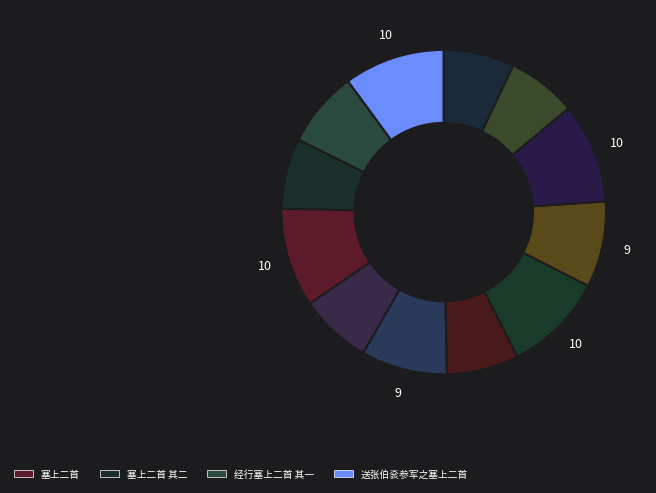

Count the number of slices in the pie.

12